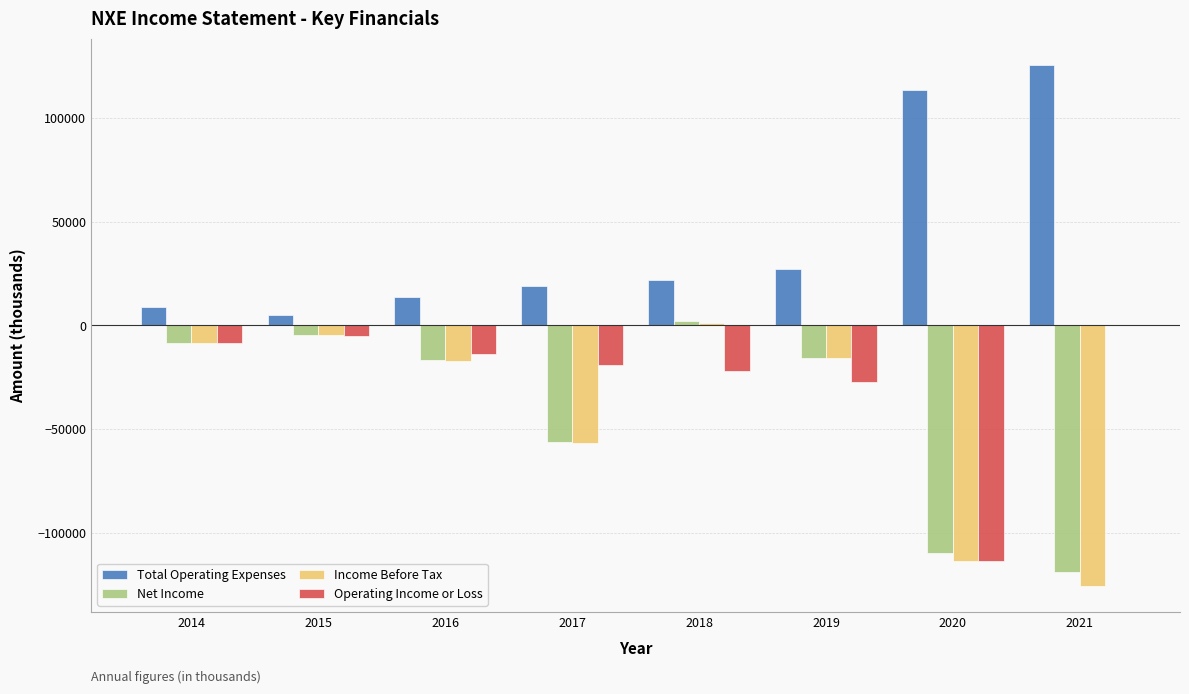

What is the maximum value shown in the chart?

125800